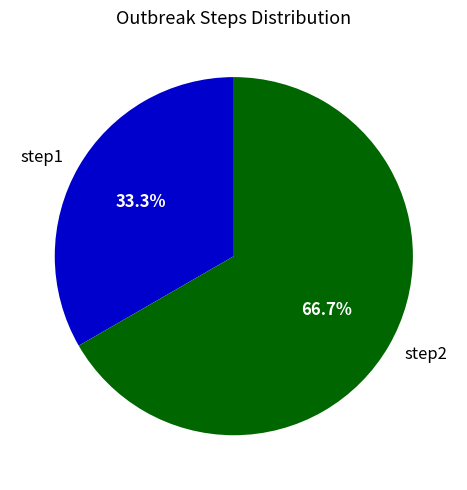

Which slice is the smallest?

step1